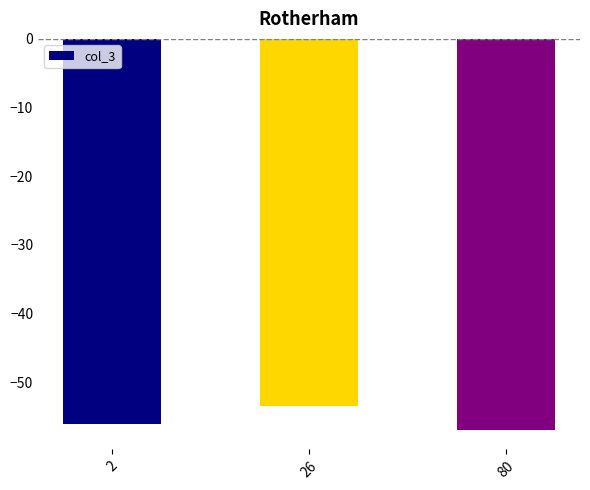

At which category does the chart reach its minimum across all series?

80